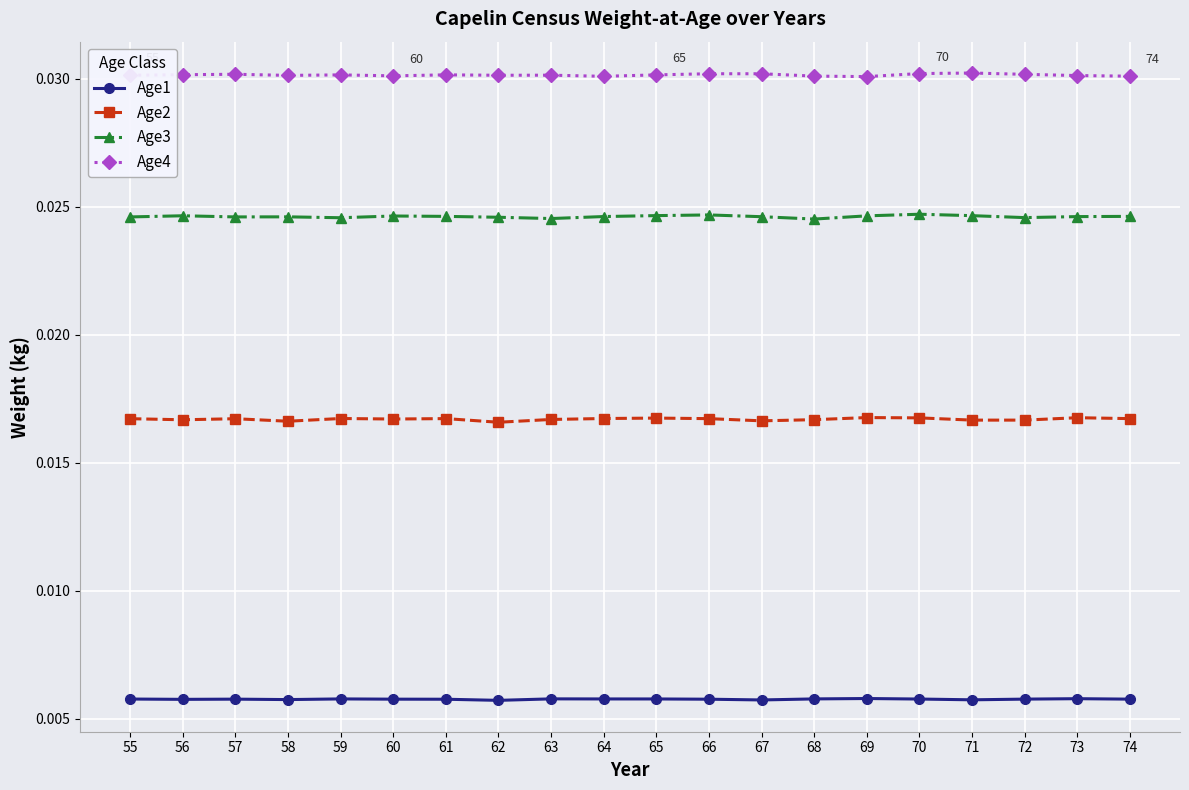

List the series in order of their overall mean, lowest first.

Age1, Age2, Age3, Age4